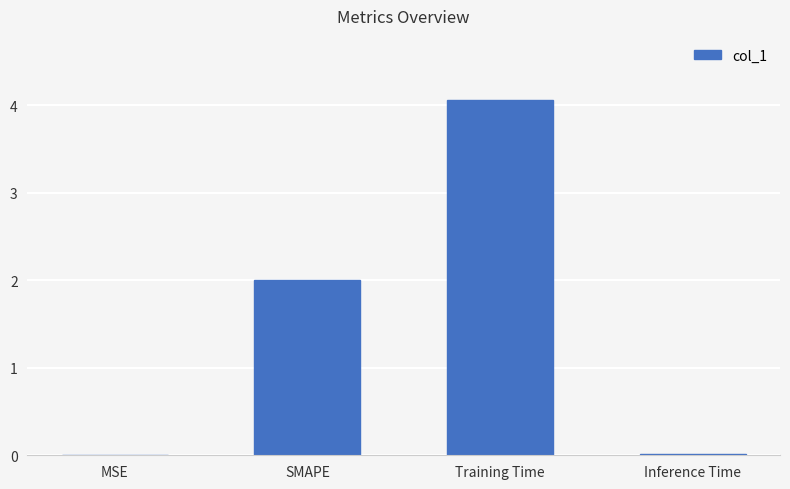

What value does the data have at SMAPE?

2.0